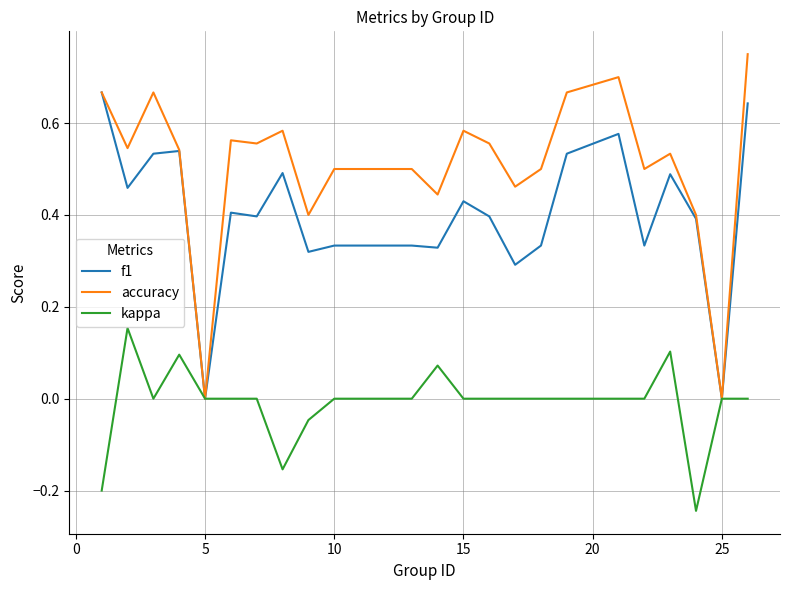

List the series in order of their peak value, lowest first.

kappa, f1, accuracy